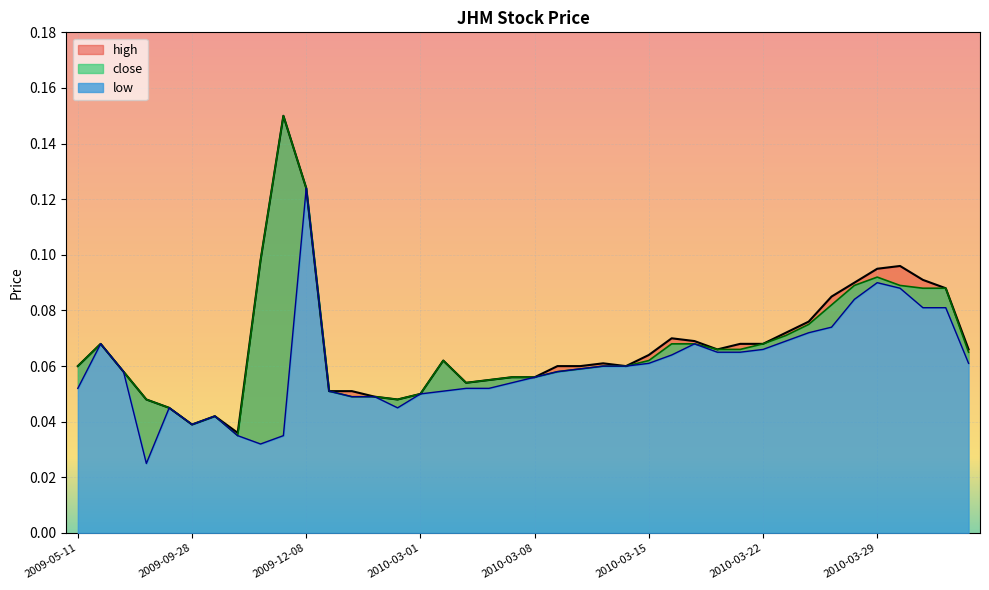

What is the sum of the low values at 2009-09-28 and 2010-03-30?

0.1